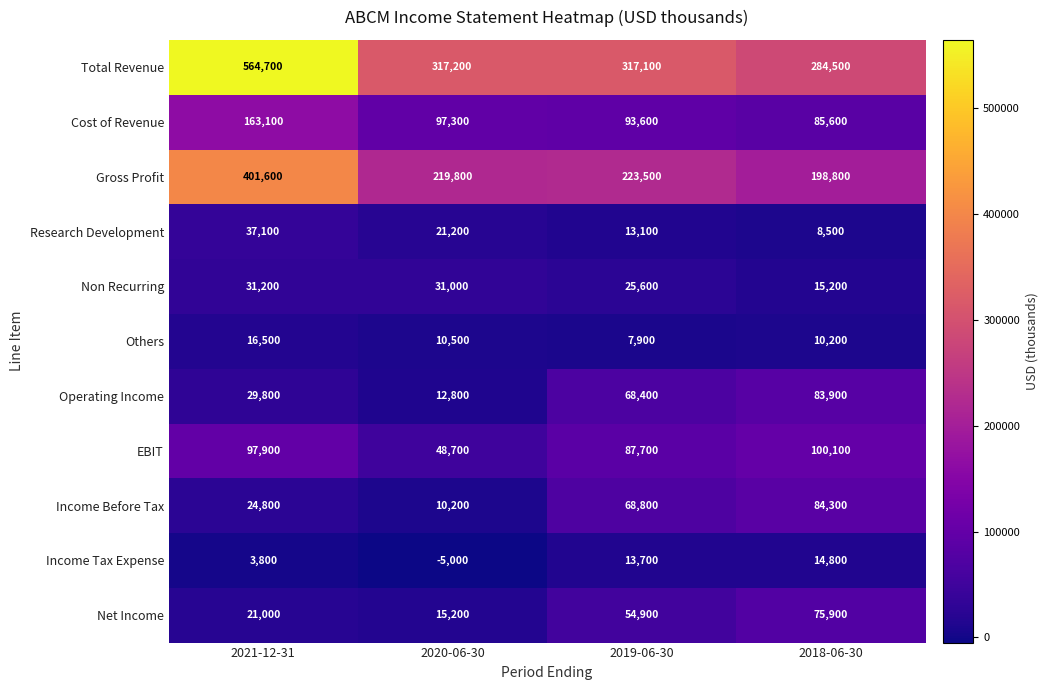

What is the difference between the highest and lowest values at 2018-06-30?

276000